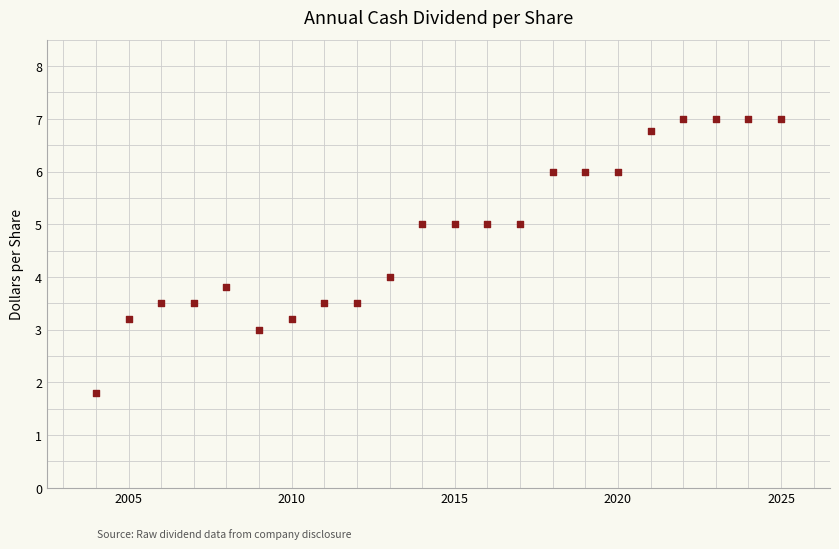

What is the range of X values (max minus min)?

21.0